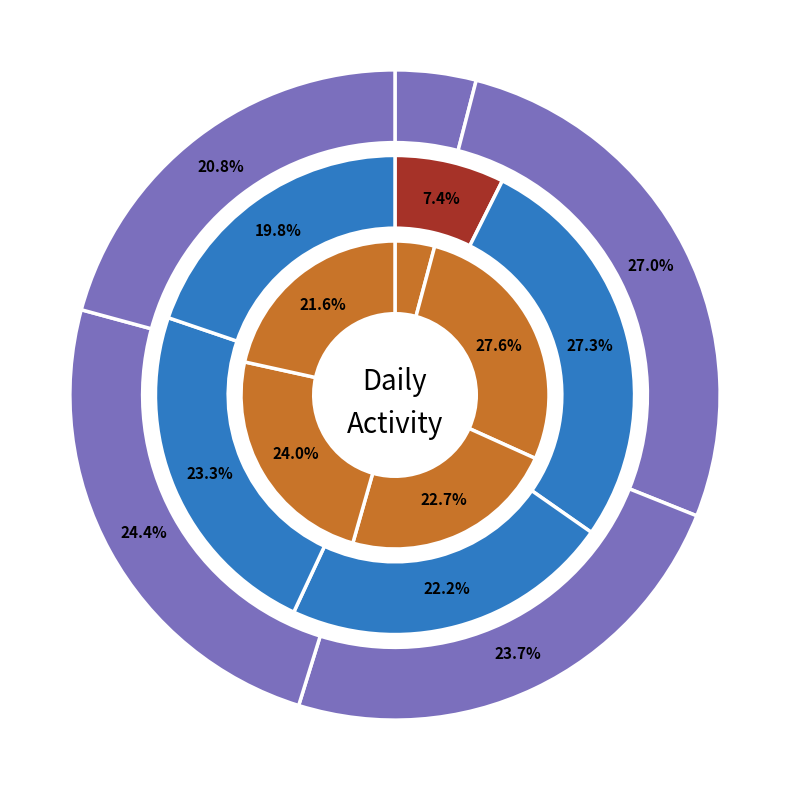

True or false: 45010 accounts for 22% of the total.

True